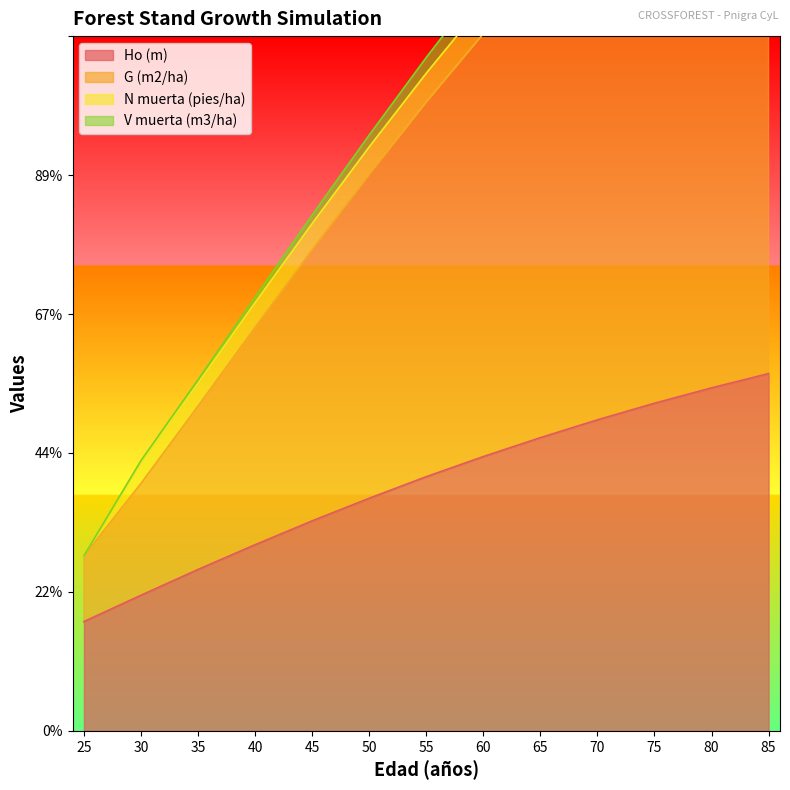

True or false: Ho (m) and G (m2/ha) cross at least once.

False